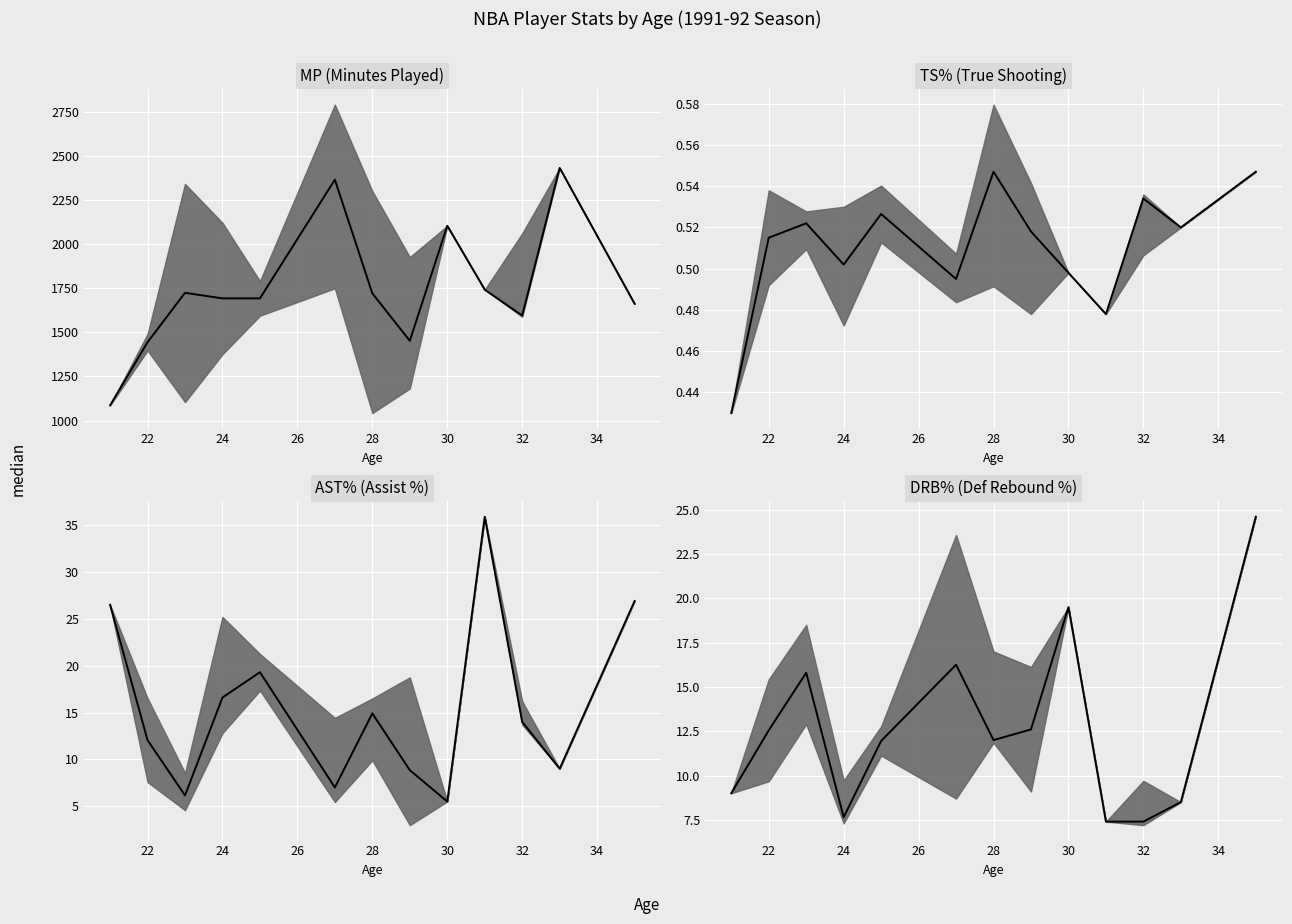

How many lines are shown in the chart?

1